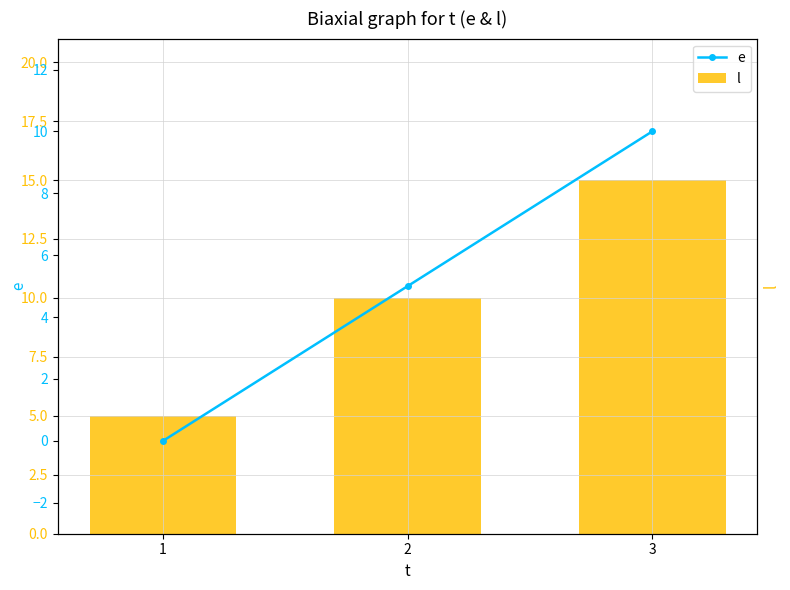

What is the difference between the maximum and minimum values in the l series?

10